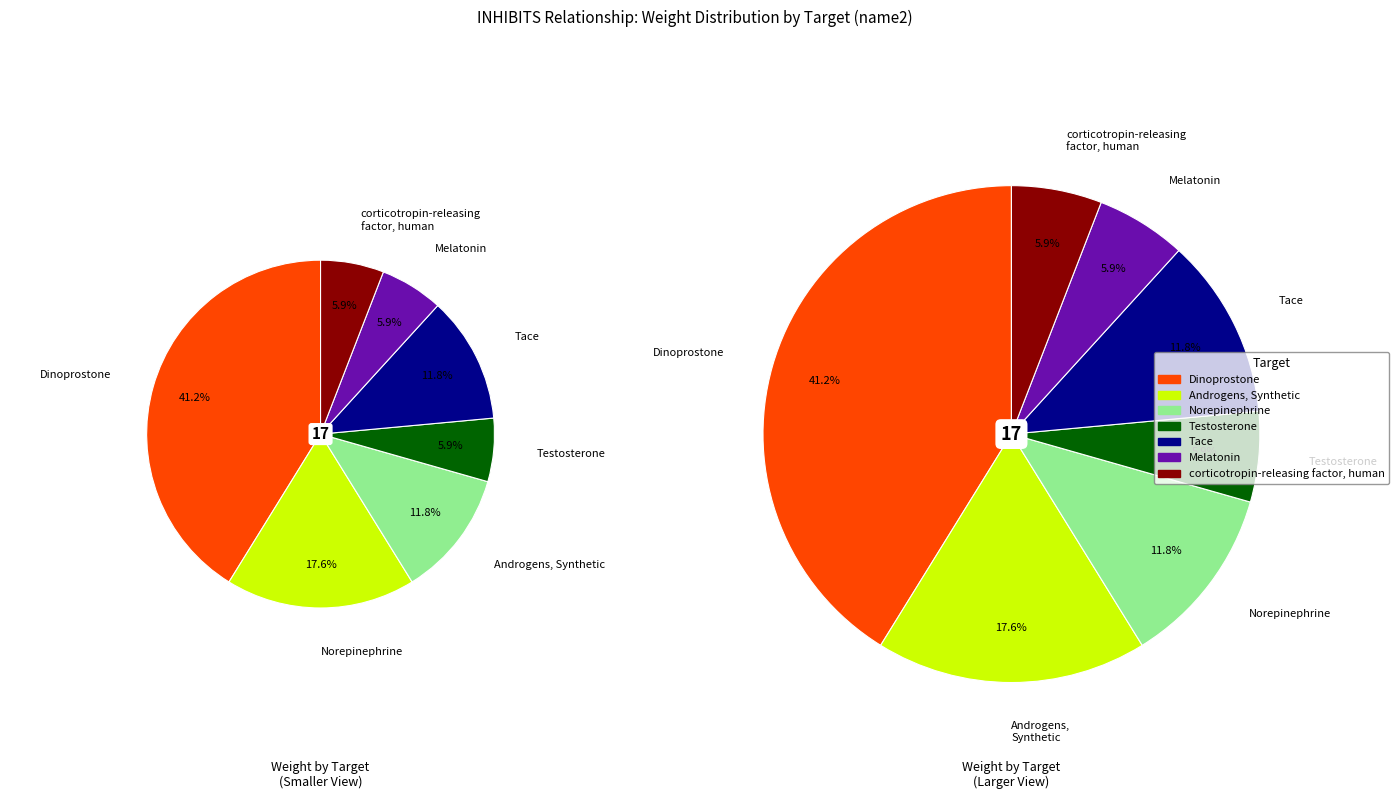

True or false: Dinoprostone accounts for 49% of the total.

False